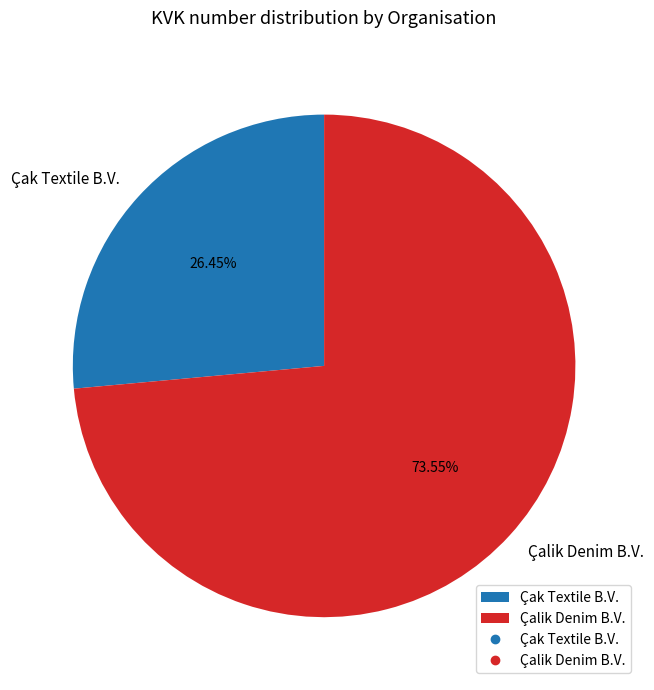

Do Çak Textile B.V. and Çalik Denim B.V. together represent more than half of the pie?

Yes